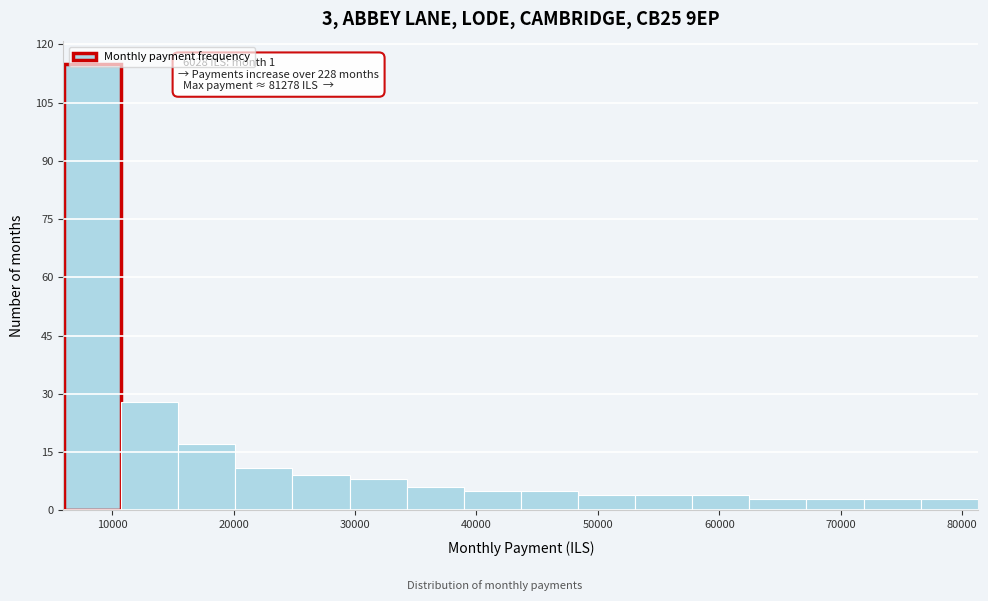

Over which range of the x-axis is the bar tallest?

6000 to 11000